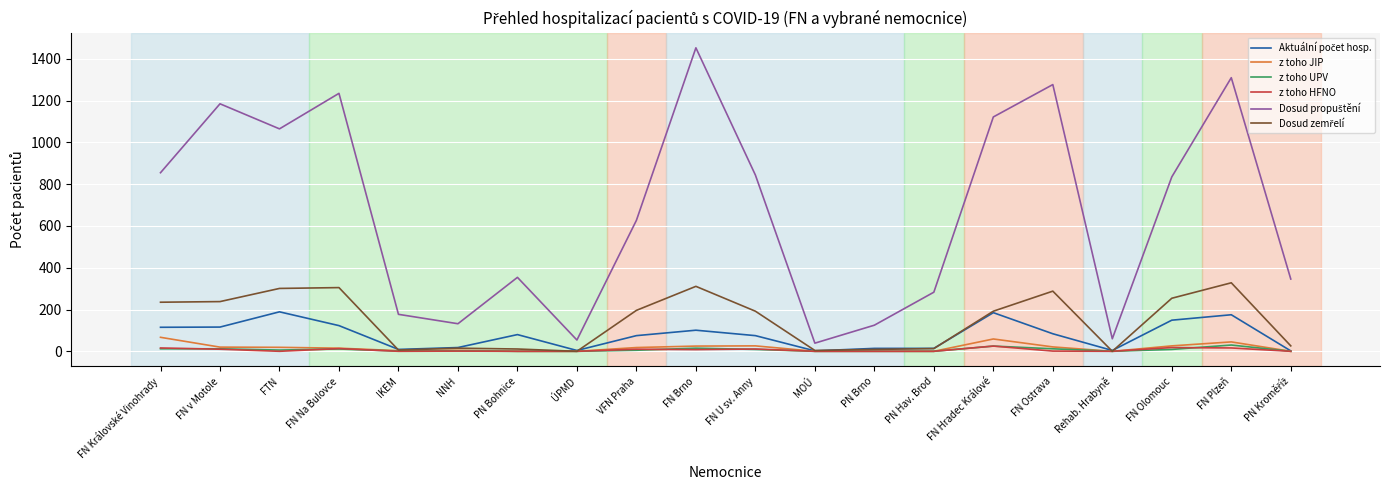

How many lines are shown in the chart?

6